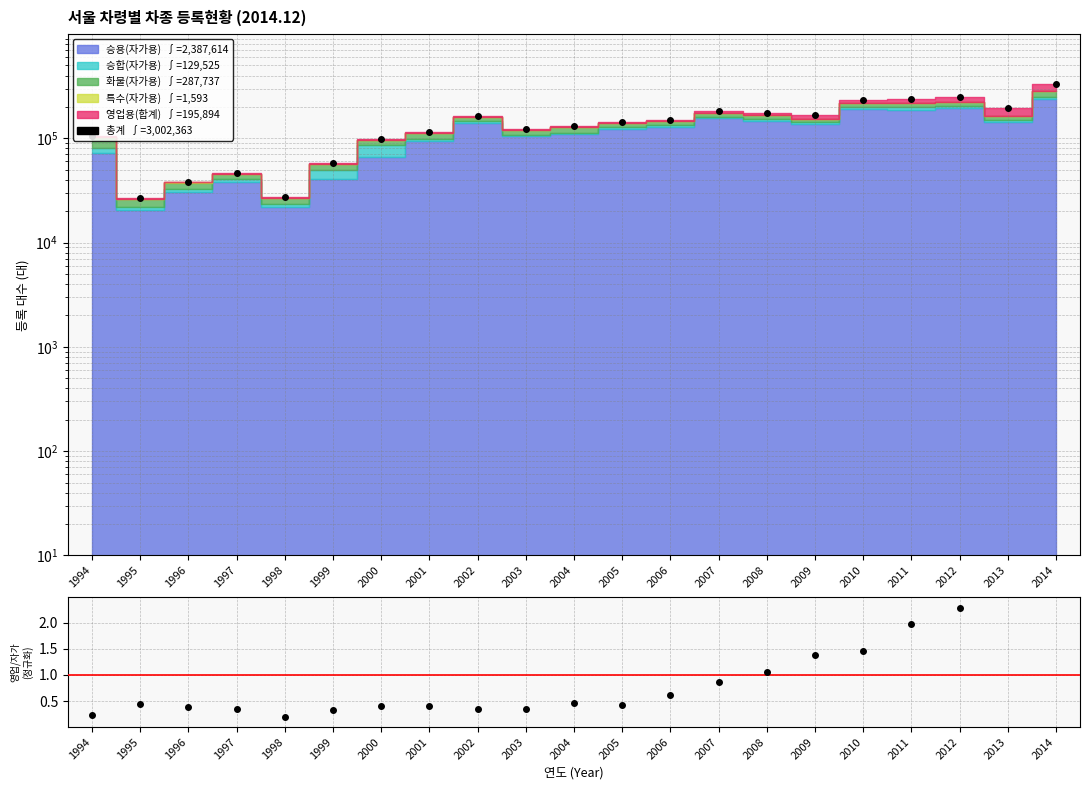

What is the difference between the values at 2008 and 2004?

46290